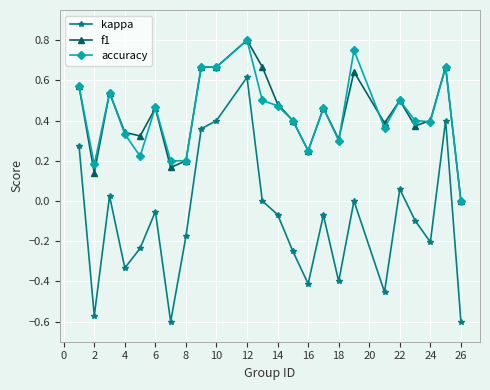

True or false: f1 and kappa intersect in this chart.

False